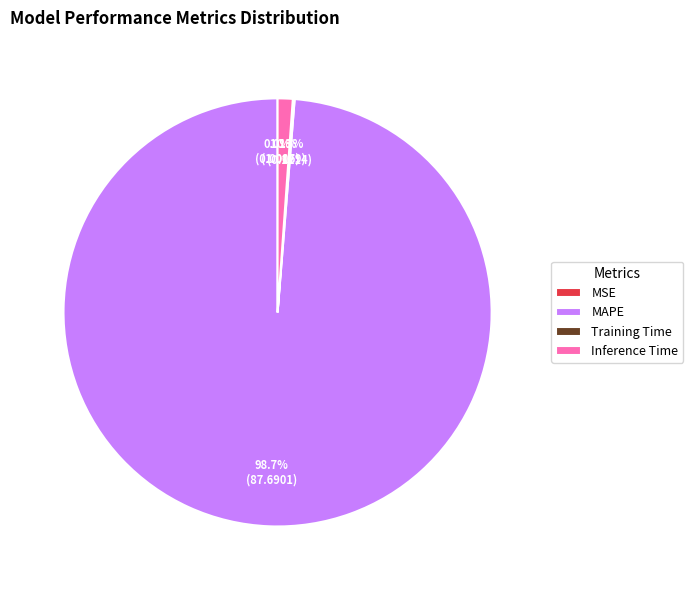

Does MAPE represent more than half of the total?

Yes